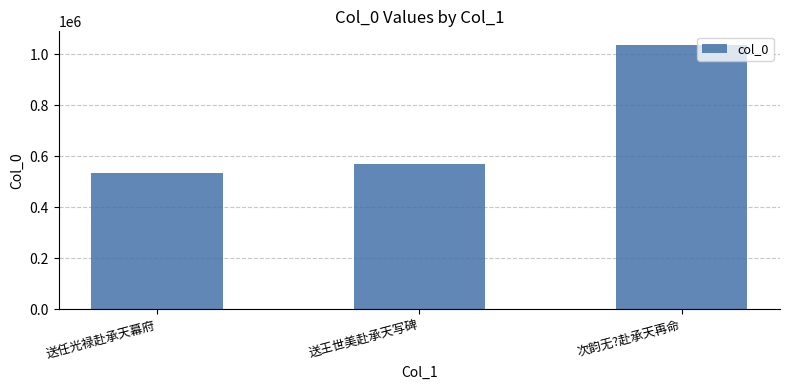

Between 送任光禄赴承天幕府 and 次韵无?赴承天再命, which is larger?

次韵无?赴承天再命